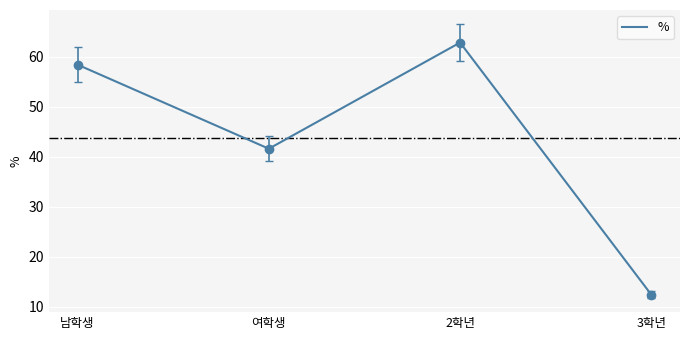

What is the change in value from 2학년 to 3학년?

-50.4